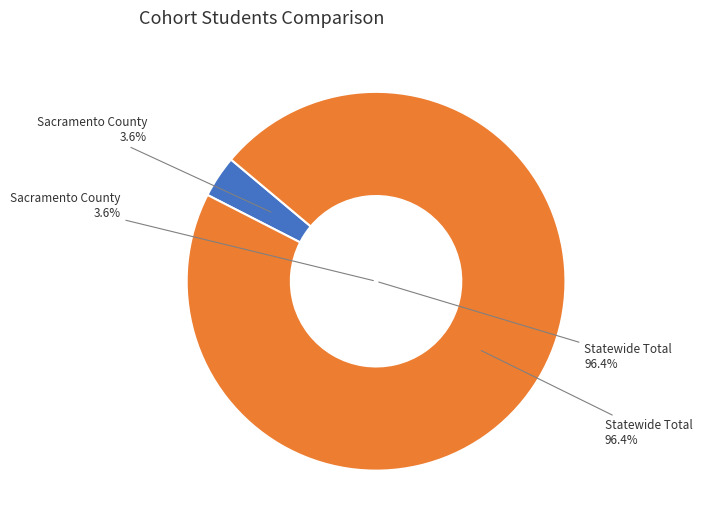

To the nearest percent, what is the average slice percentage?

50%